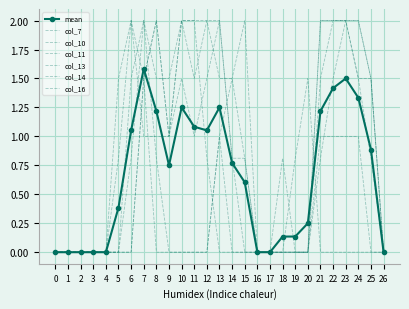

True or false: col_13 and col_14 intersect in this chart.

False